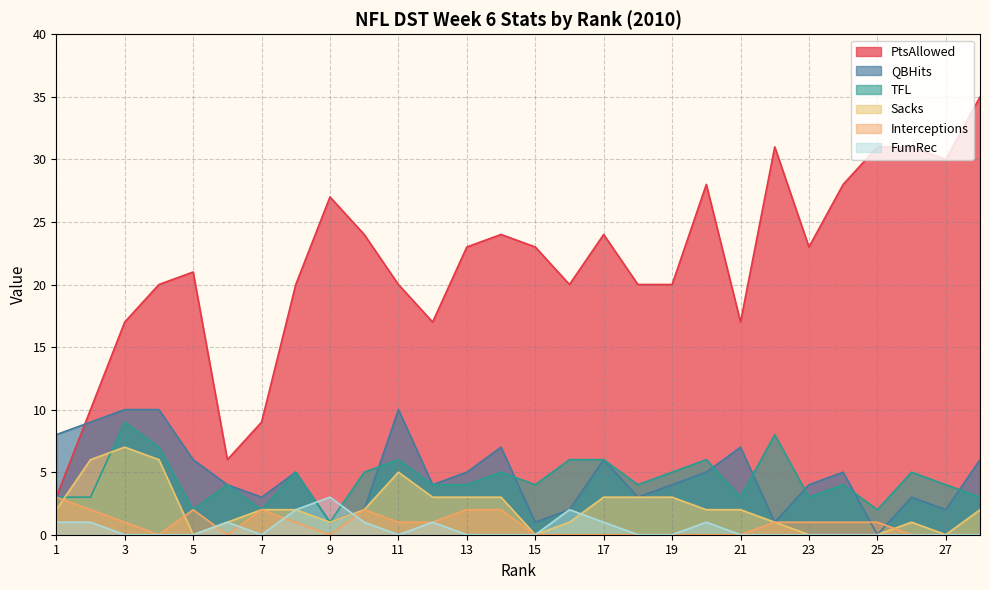

What is the approximate value of Sacks at 7?

2